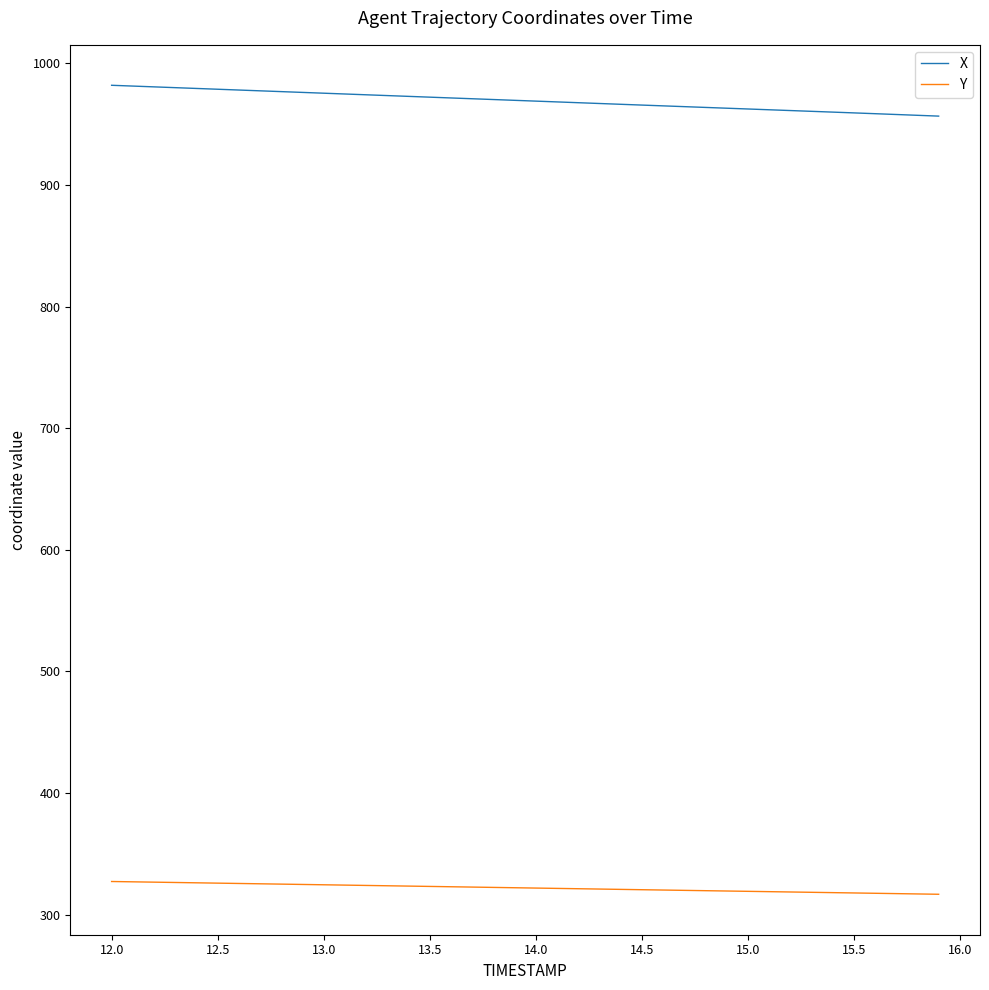

Which series has the largest total across all categories?

X